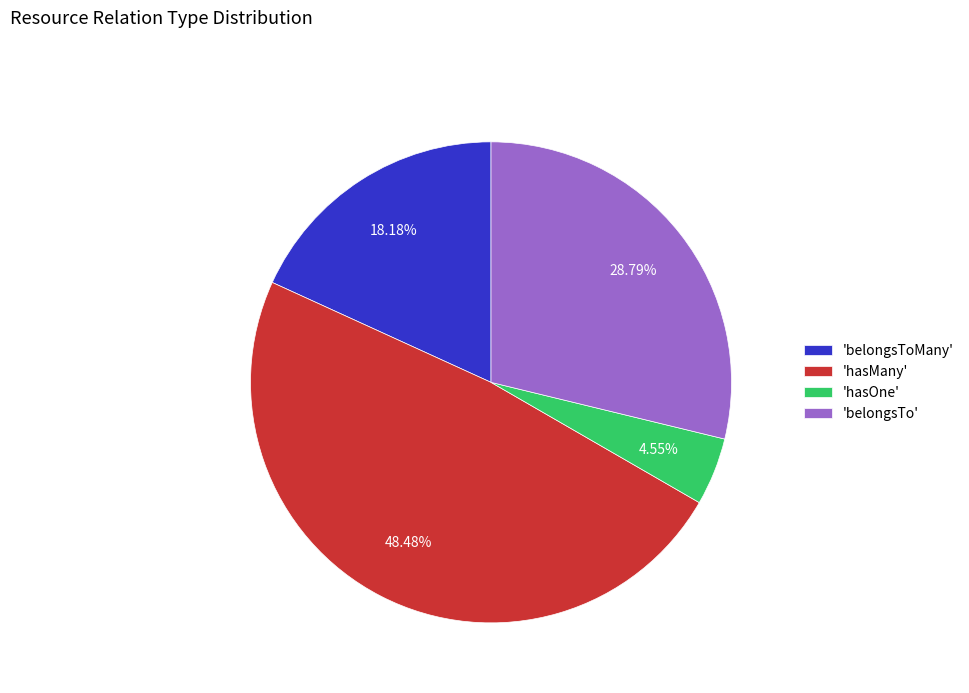

Is there a majority slice in this chart?

No